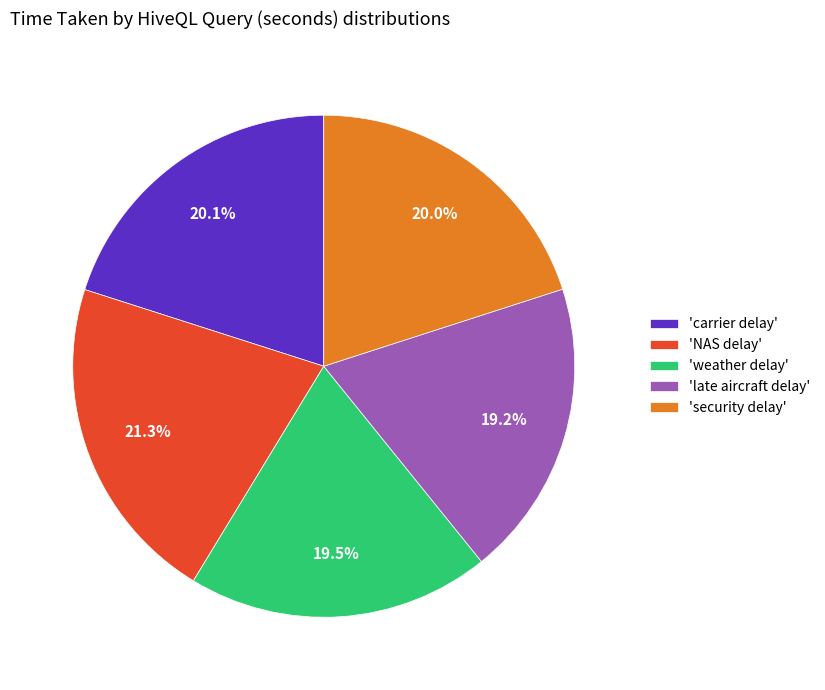

Do 'NAS delay' and 'late aircraft delay' together represent more than half of the pie?

No